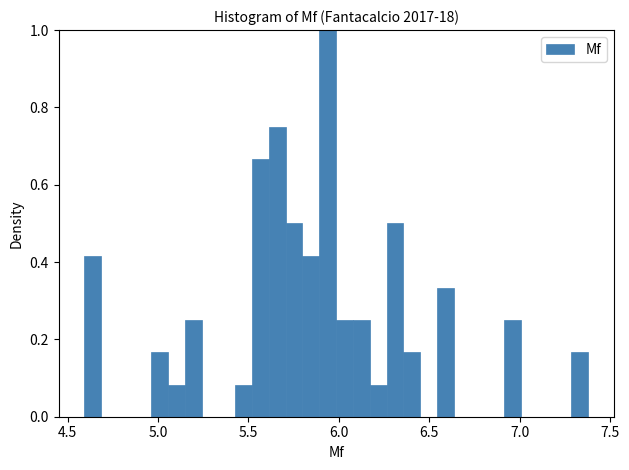

Around what value on the x-axis is the tallest bar? Give the approximate position of its centre, as read against the axis.

5.95